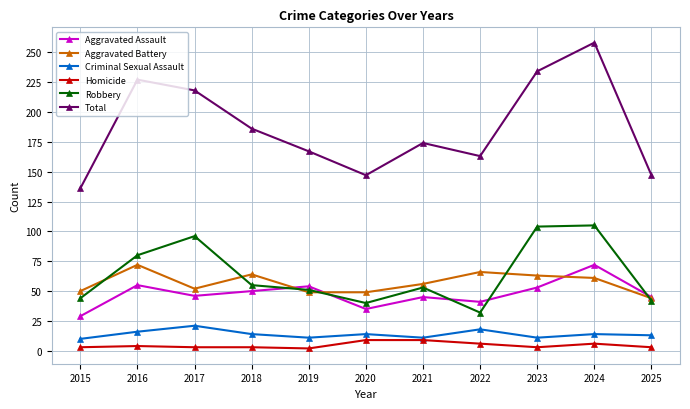

What is the difference between the highest and lowest values at 2021?

165